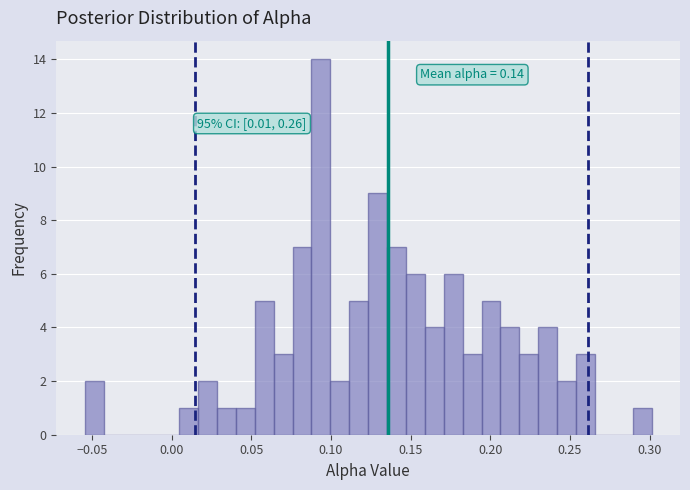

Read against the x-axis, roughly where is the centre of the tallest bar?

0.095